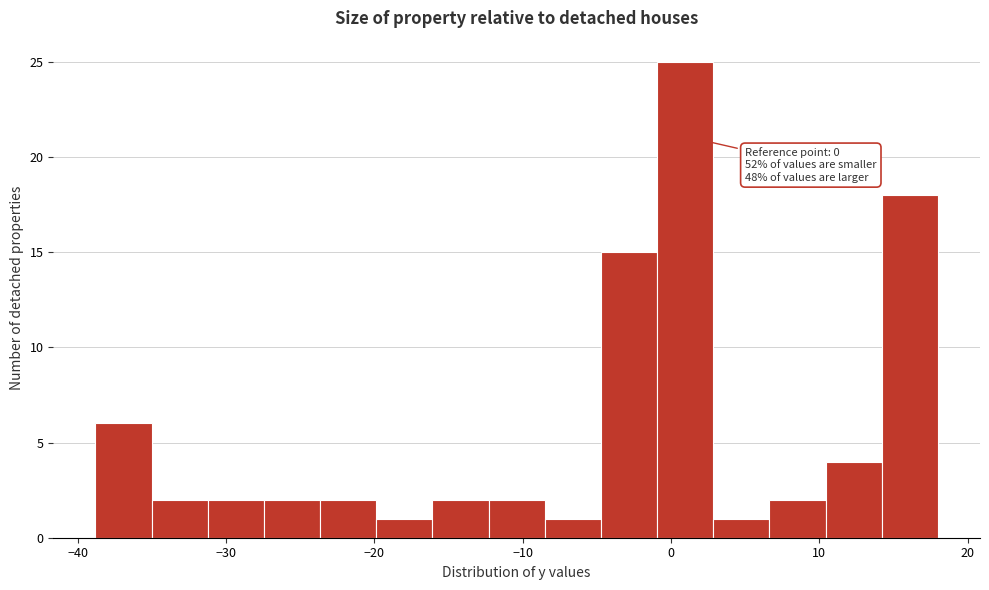

Read against the x-axis, roughly where is the centre of the tallest bar?

1